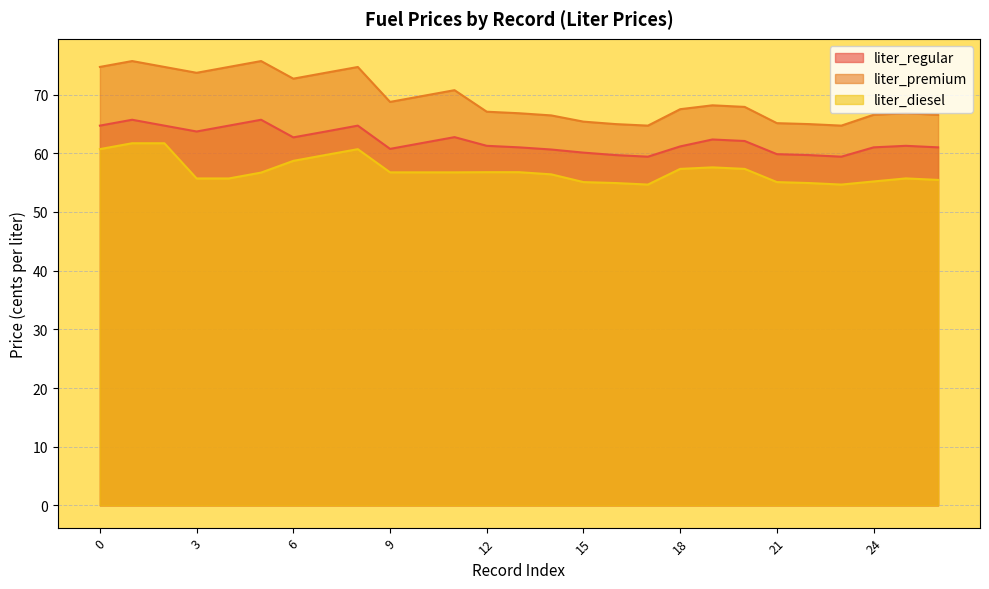

In liter_regular, how many points are higher than both neighbors (excluding endpoints)?

6